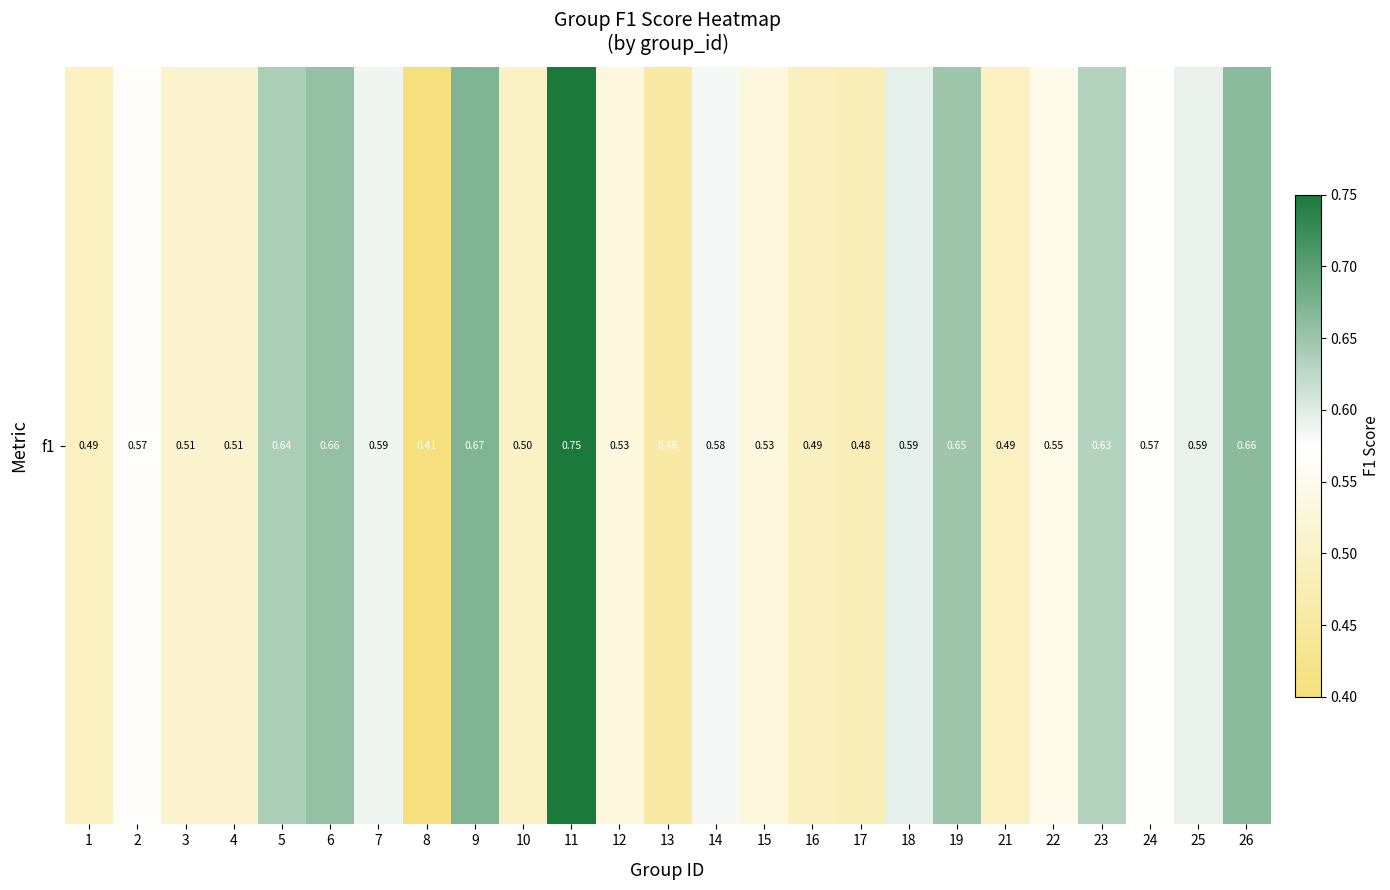

The chart shows a value of 0.8 at 3. True or false?

False